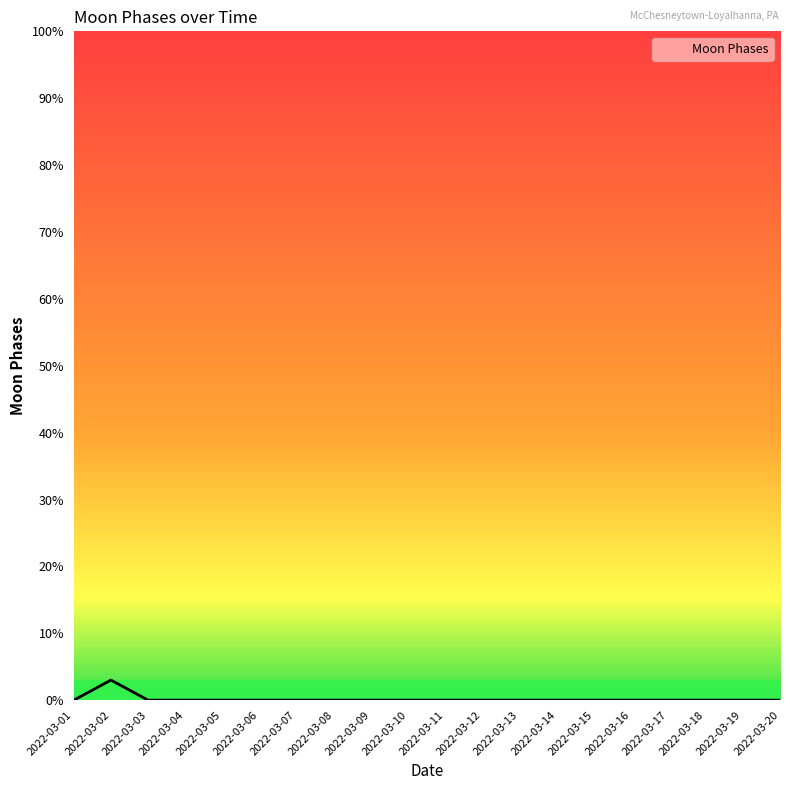

Is it true that the value at 2022-03-20 is 0?

True